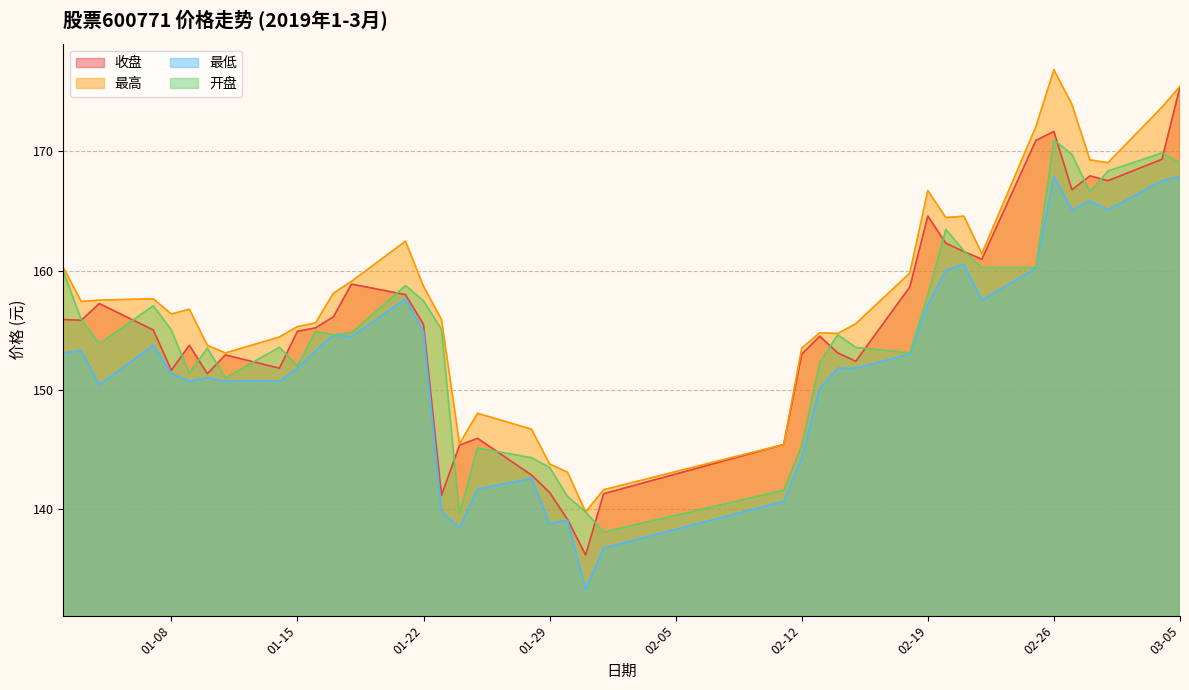

What position from the right is 2019-01-18?

28